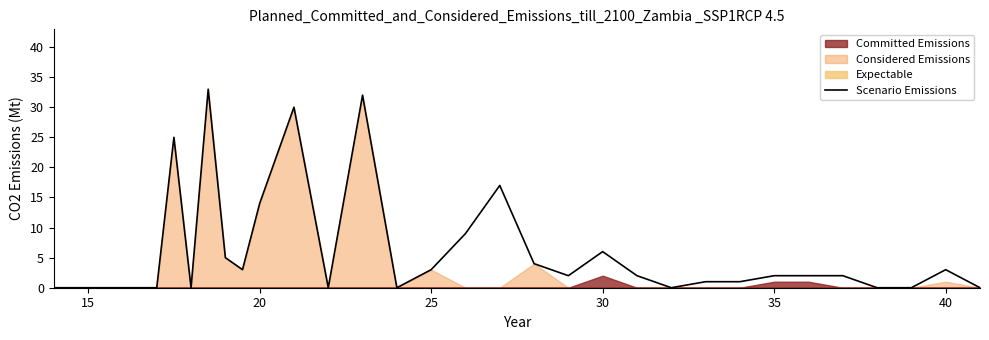

The Scenario Emissions series shows 3 at 25. True or false?

True